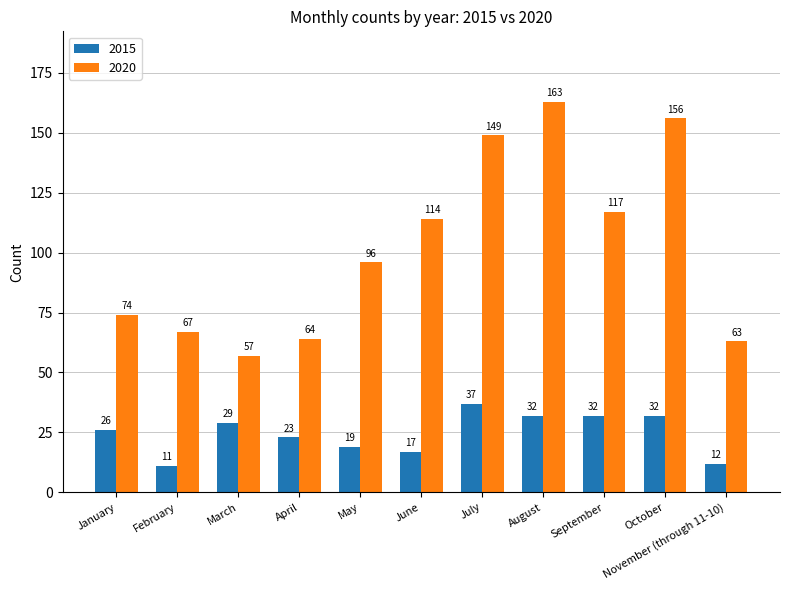

How many bars are there in total?

22